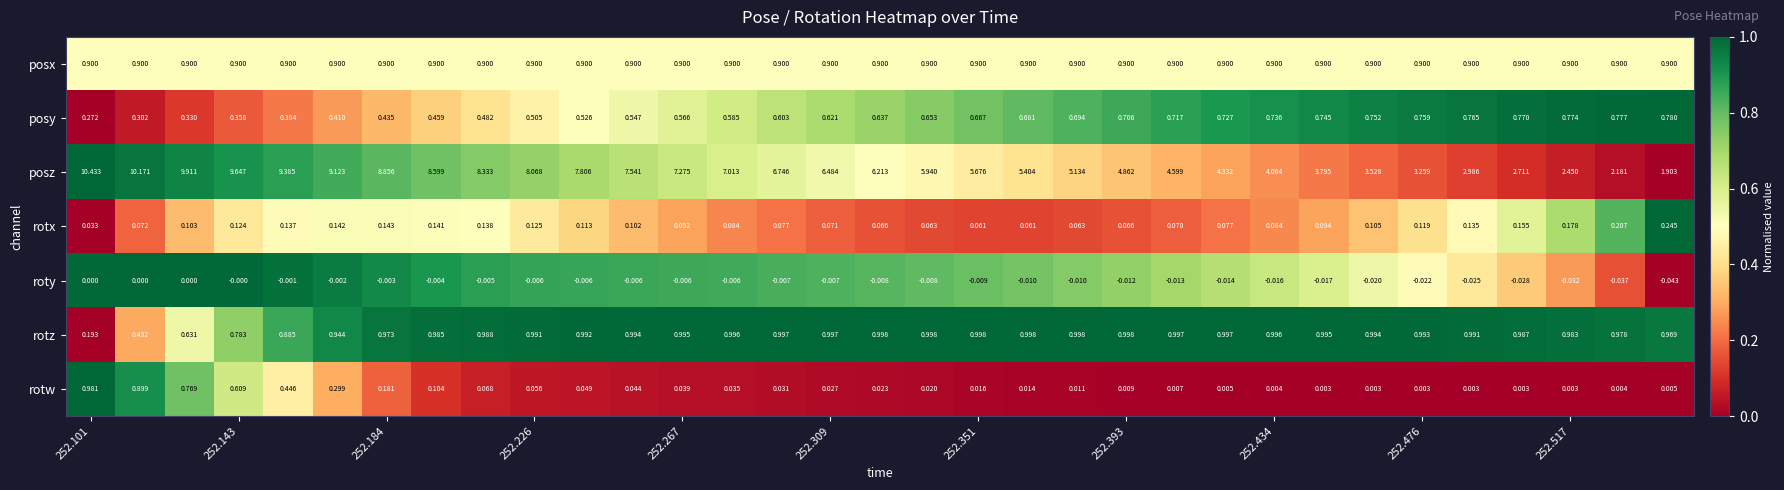

Which series has the widest spread of values?

posz